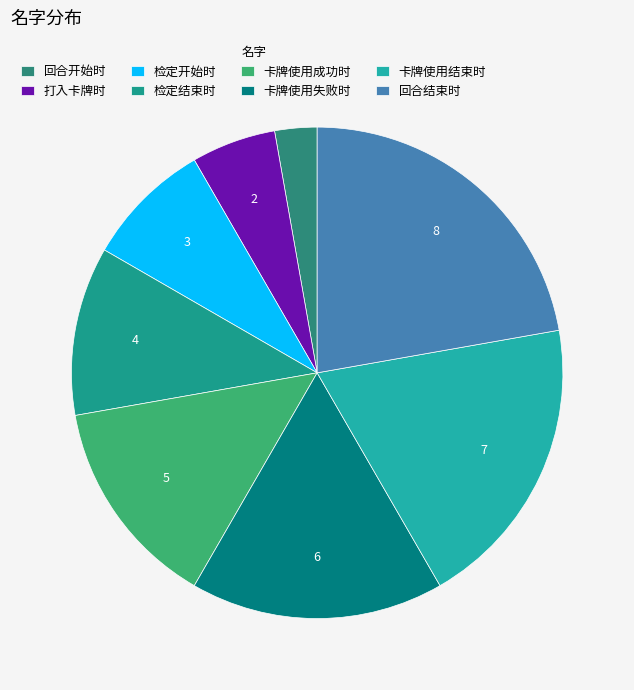

Does 回合开始时 account for over 50% of the chart?

No